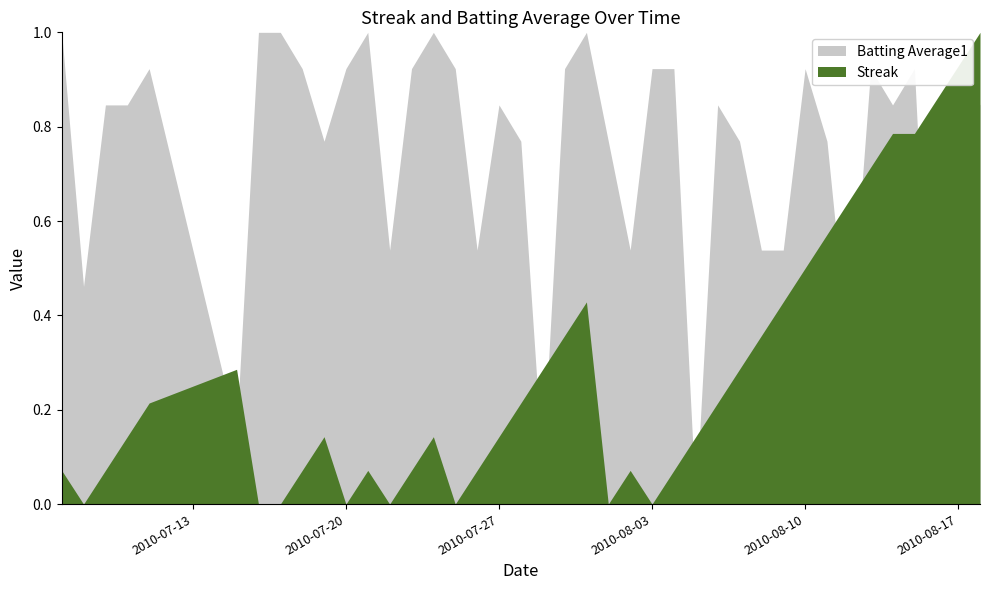

The value of Streak at 2010-08-16 is 6.0. True or false?

False